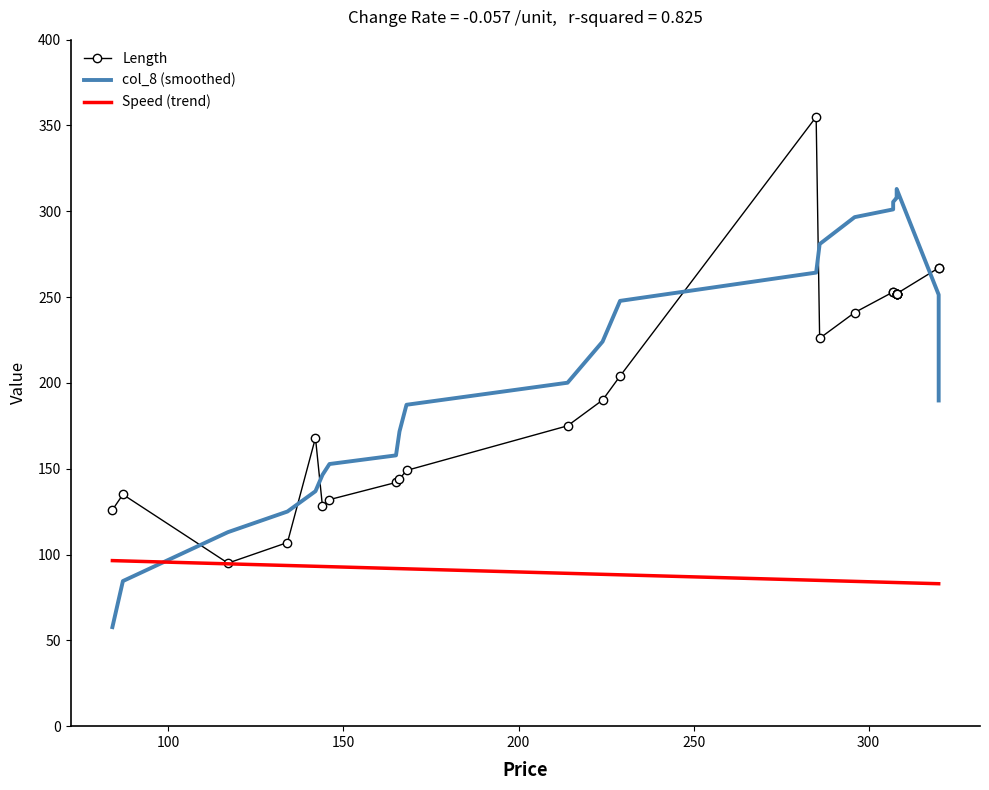

After their last crossing, which series has the higher values: Length or col_8 (smoothed)?

Length